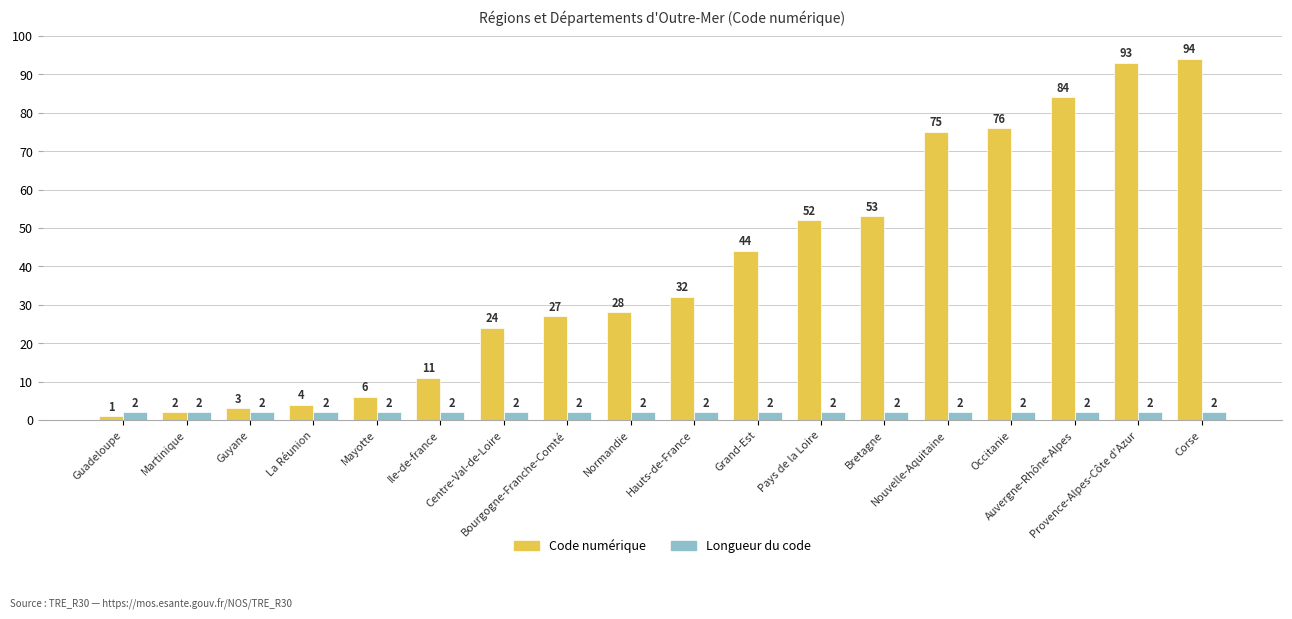

How many bars are there in total?

36